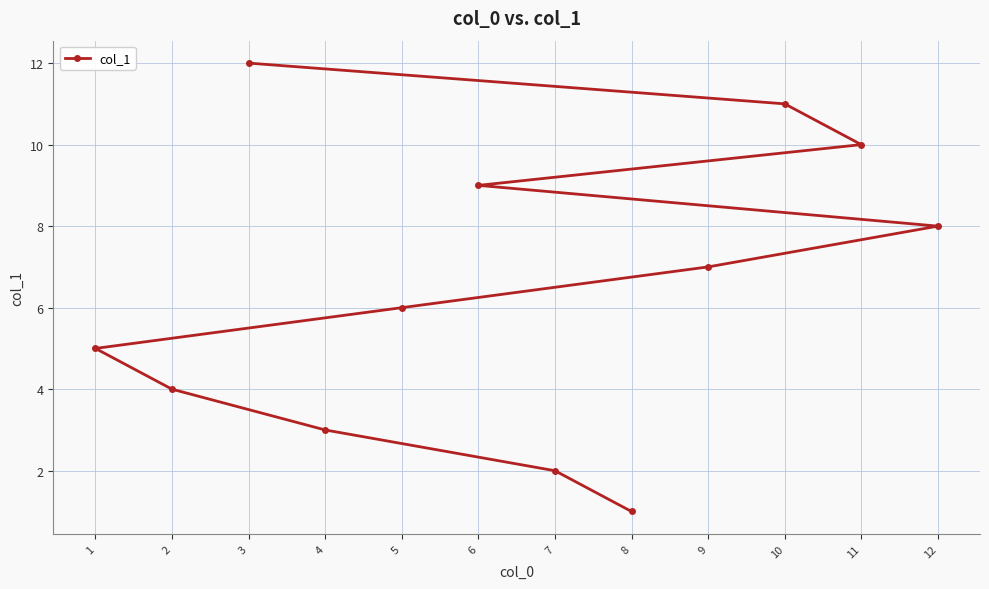

How many data points are less than 7?

6